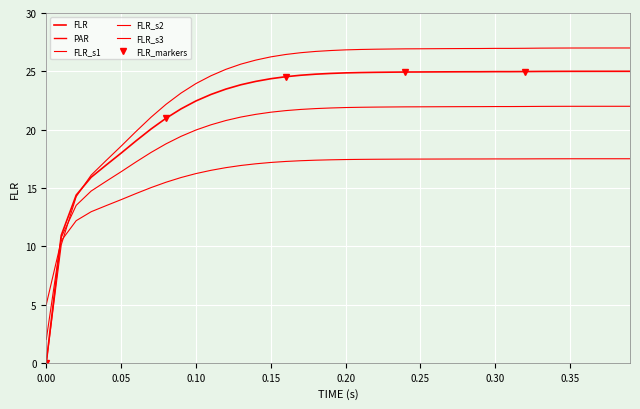

What is the difference between the second highest and second lowest values?

7.0